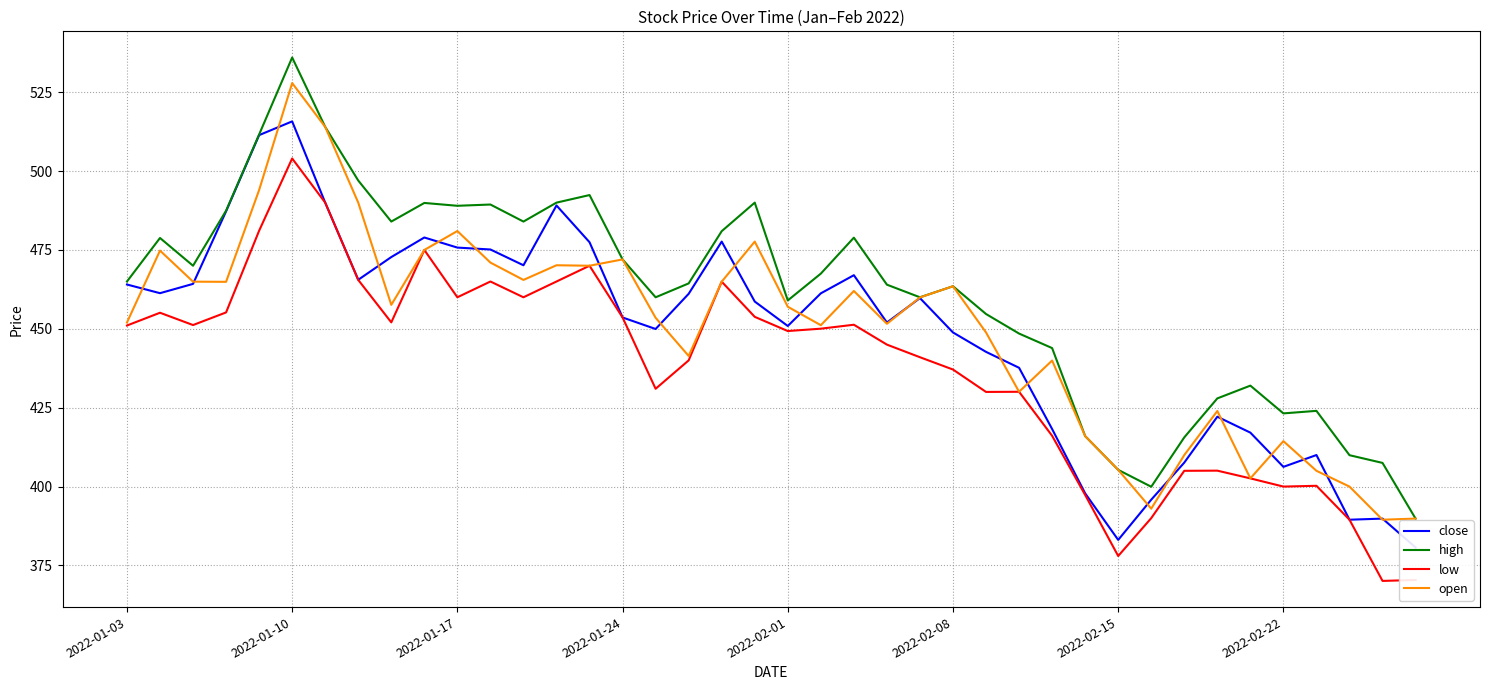

Which category has the highest value in the low series?

2022-01-10